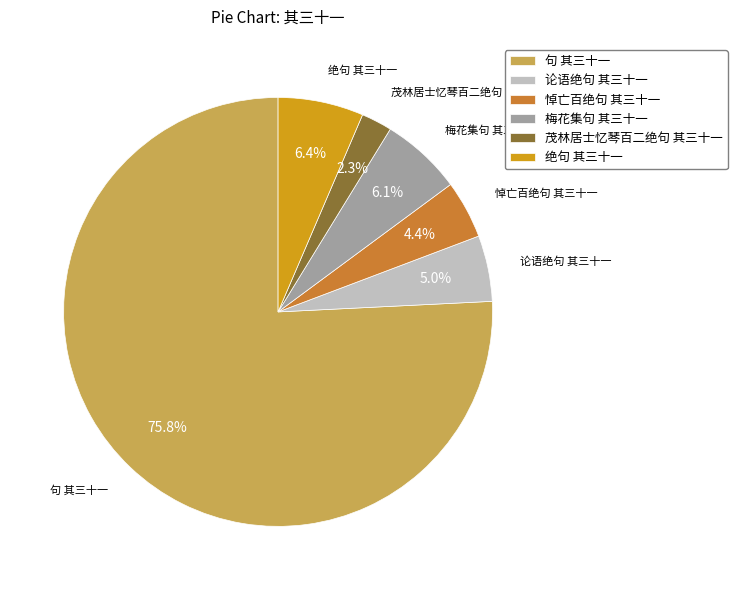

Between 茂林居士忆琴百二绝句 其三十一 and 梅花集句 其三十一, which is larger?

梅花集句 其三十一